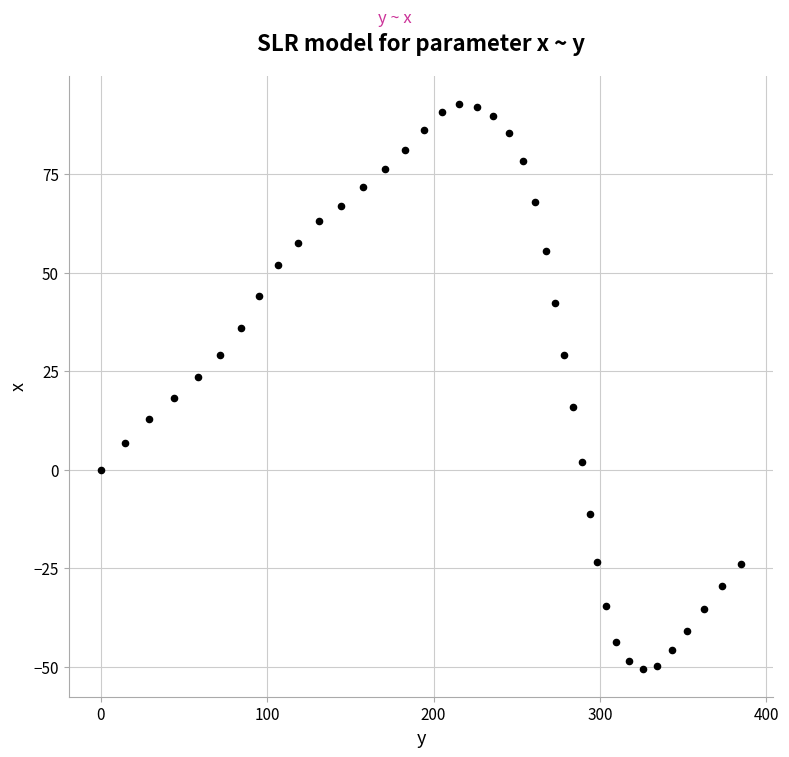

What is the range of X values (max minus min)?

385.0